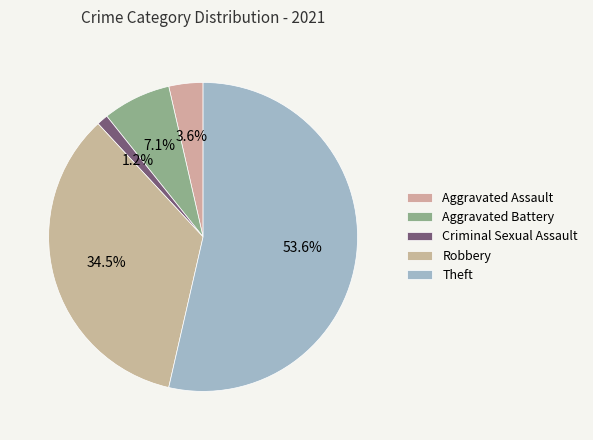

Rank the categories by value from lowest to highest.

Criminal Sexual Assault, Aggravated Assault, Aggravated Battery, Robbery, Theft